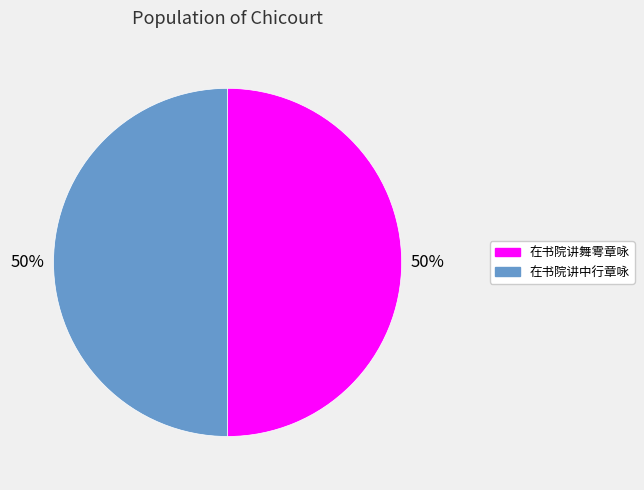

Is the sum of 在书院讲中行章咏 and 在书院讲舞雩章咏 greater than half?

Yes